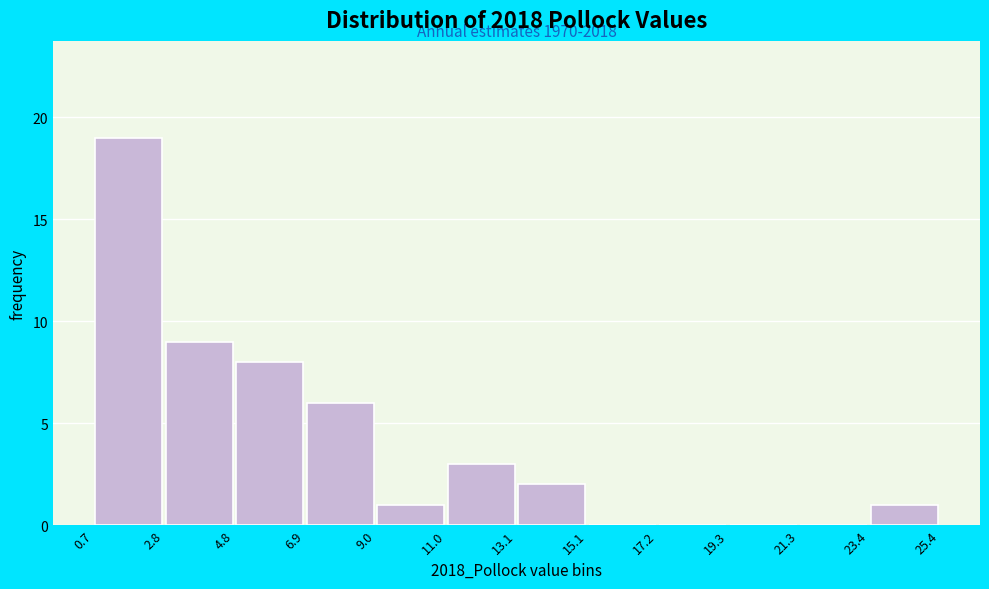

Which range on the x-axis has the tallest bar?

0.7 to 2.8